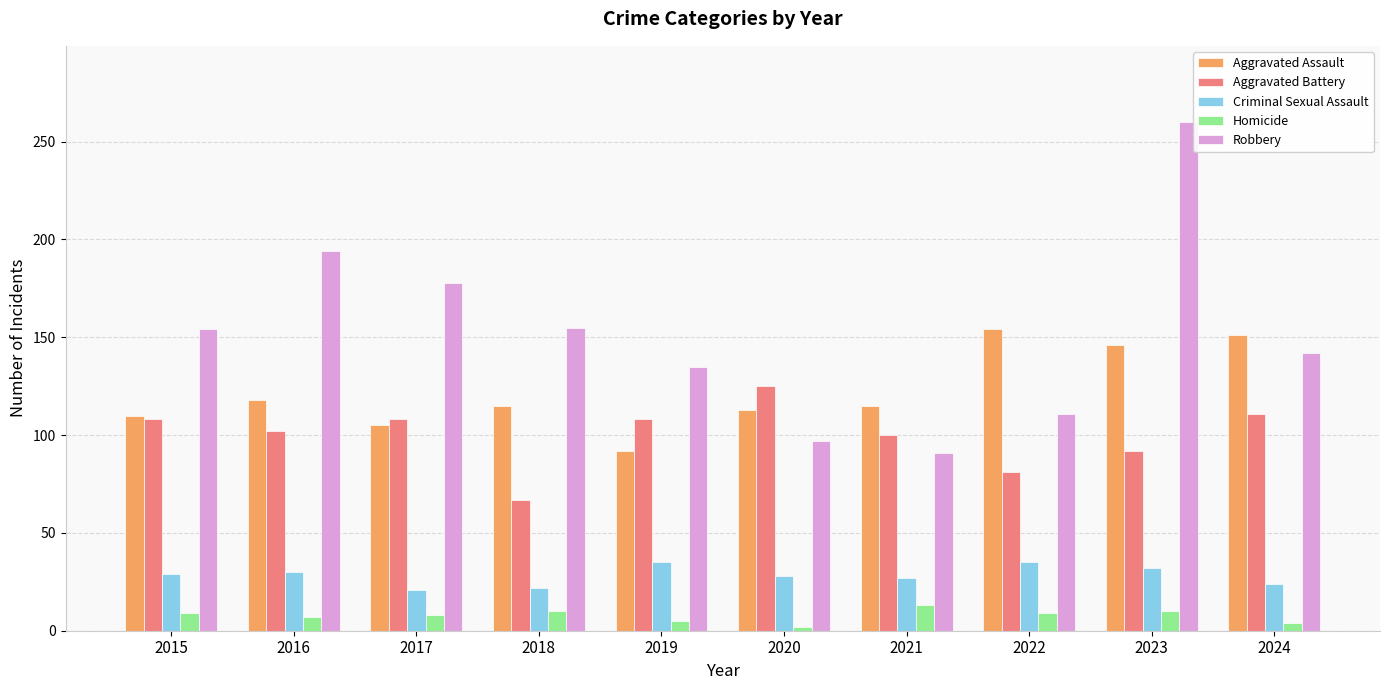

The value of Homicide at 2021 is 13. True or false?

True